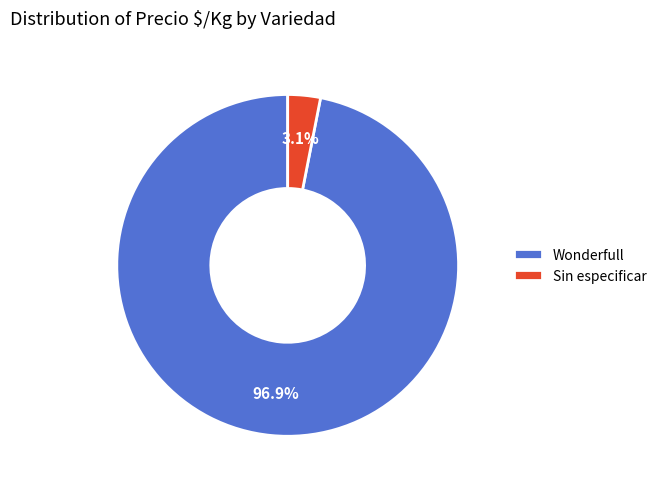

Do Wonderfull and Sin especificar together represent more than half of the pie?

Yes